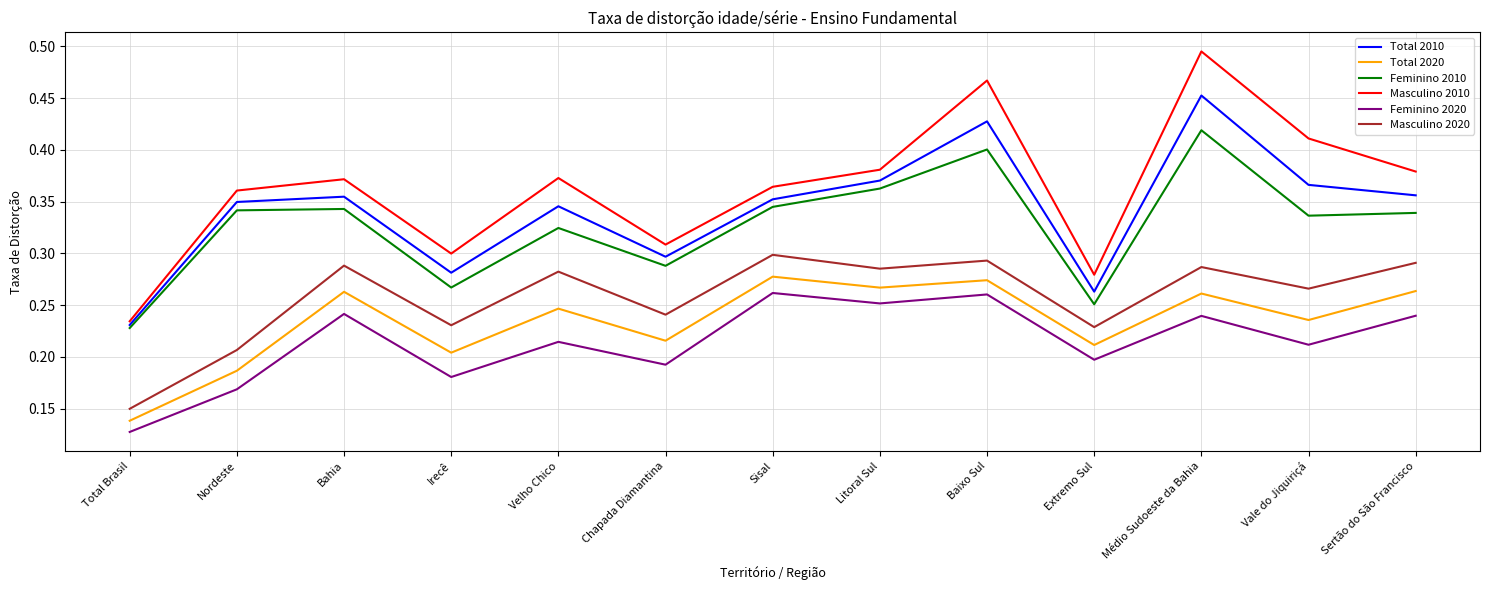

What are all the series names shown in the legend?

Total 2010, Total 2020, Feminino 2010, Masculino 2010, Feminino 2020, Masculino 2020